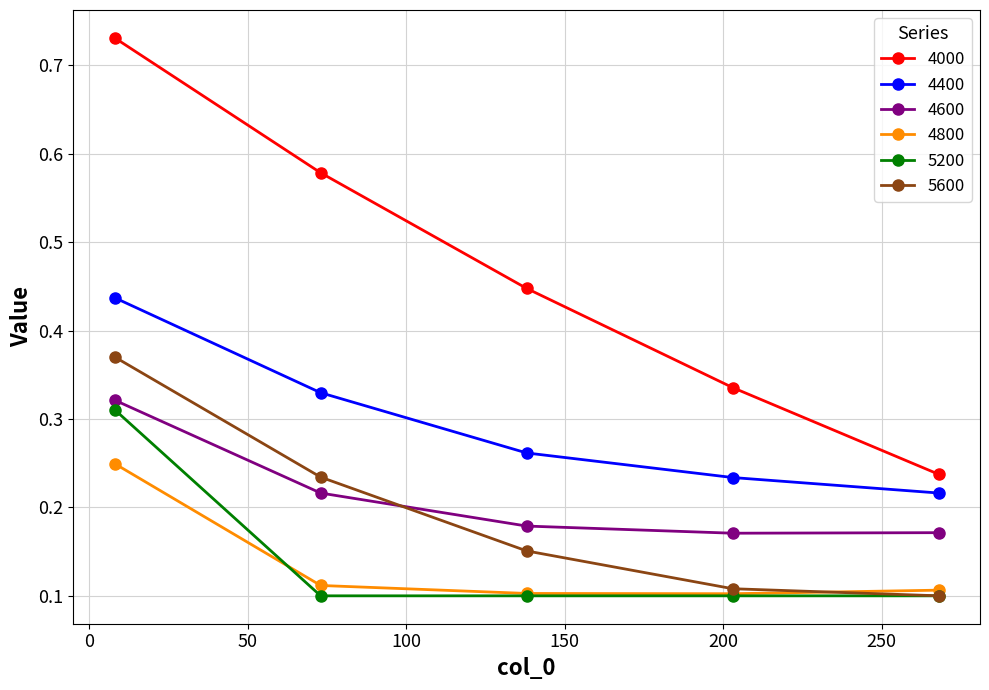

What are all the series names shown in the legend?

4000, 4400, 4600, 4800, 5200, 5600